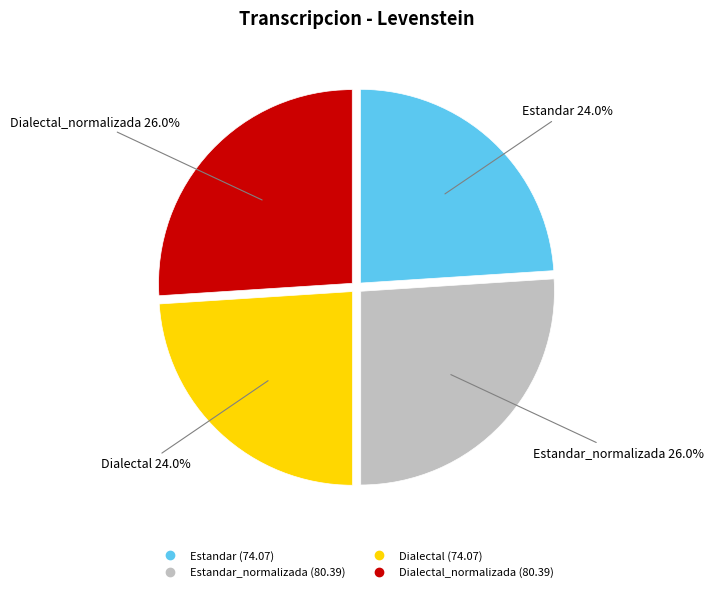

Is there a majority slice in this chart?

No